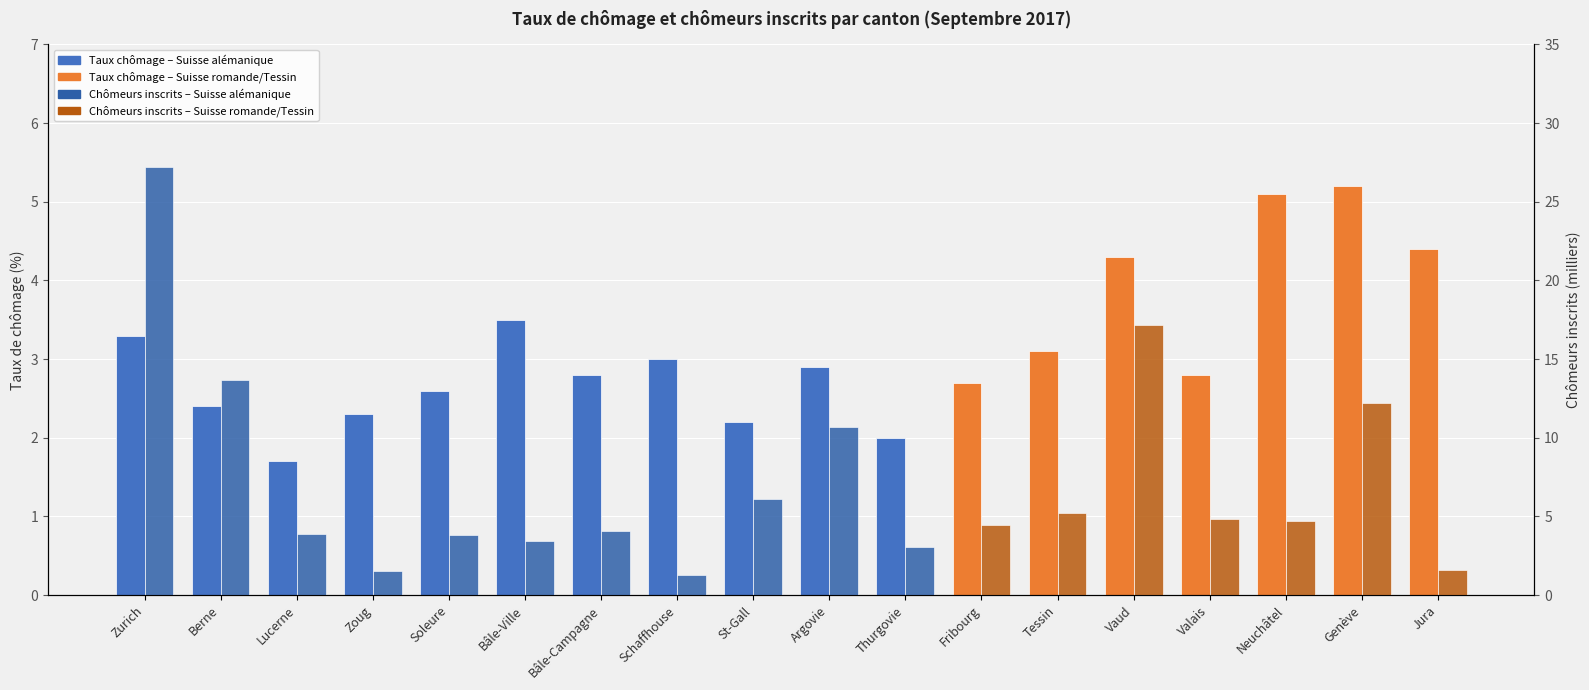

What is the average value of the Chômeurs inscrits (milliers) series?

7.2